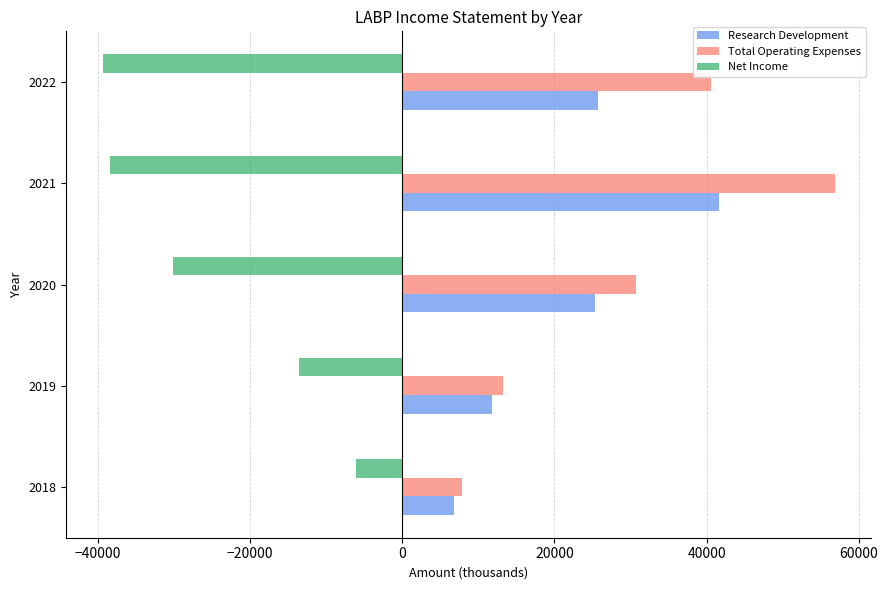

What is the highest value of the Research Development series?

41600